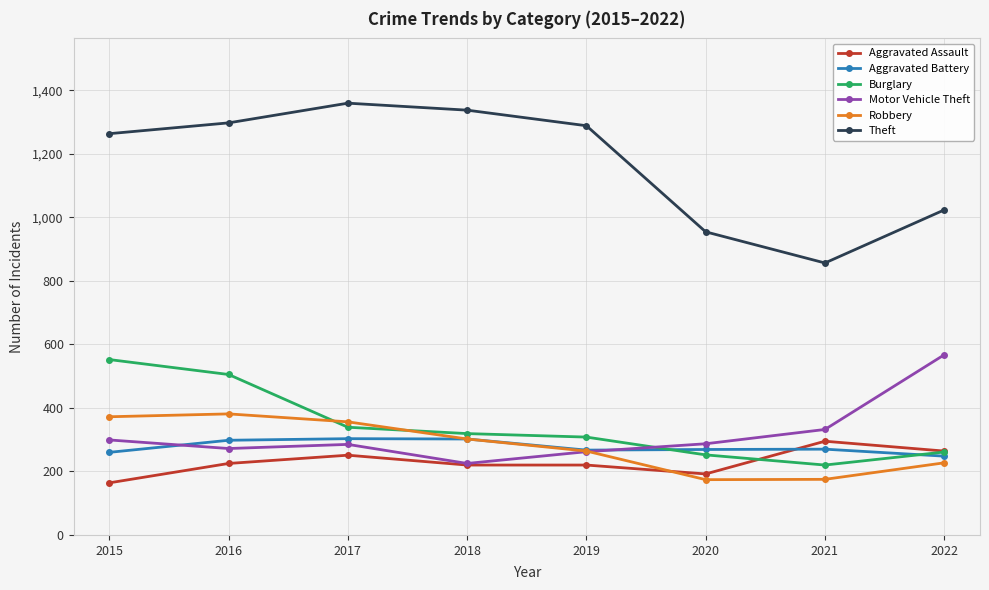

Which series has the largest range (max minus min)?

Theft